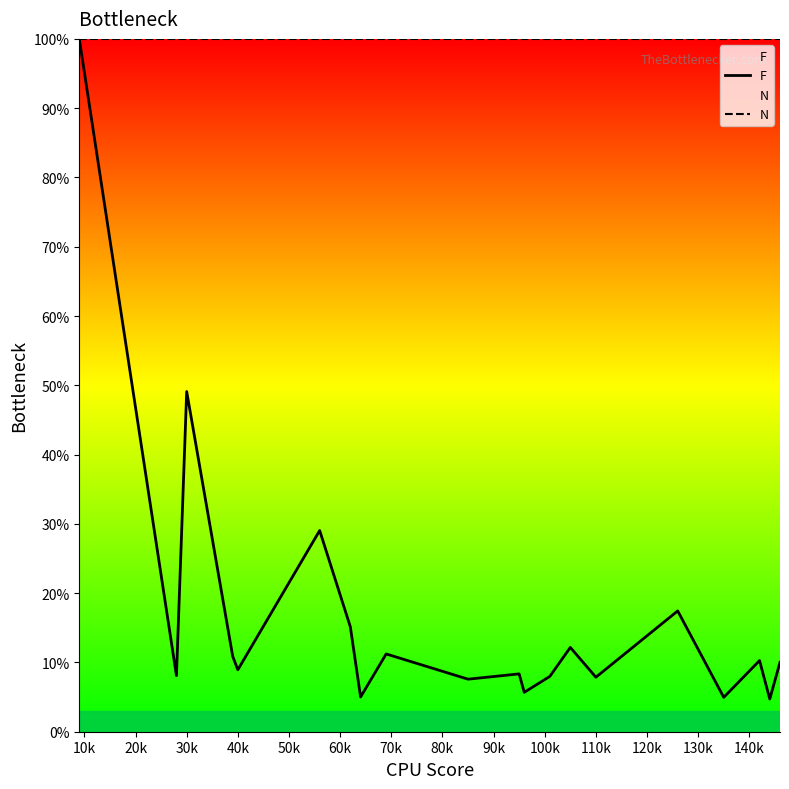

Rank the series at 30k from lowest to highest value.

F, N